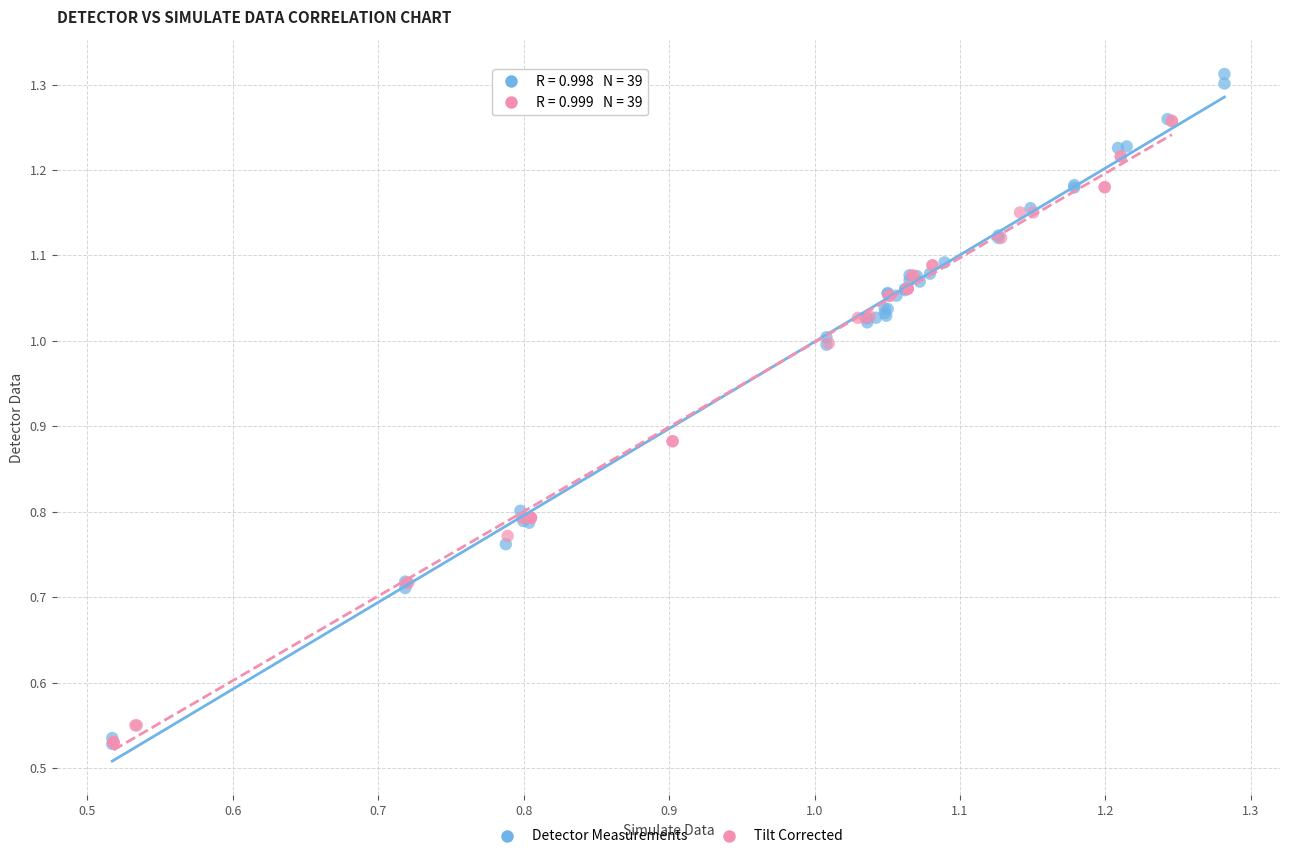

What are all the series names shown in the legend?

Detector Measurements, Tilt Corrected